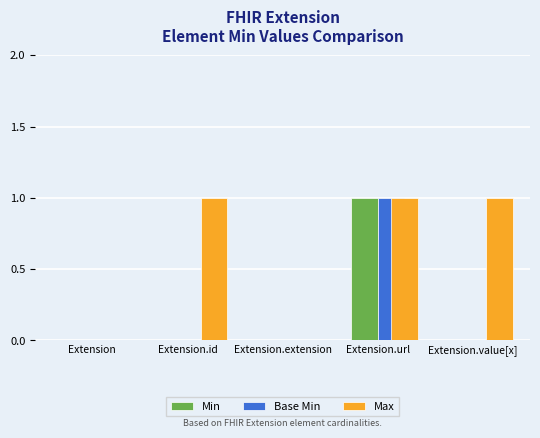

Are the bars grouped side by side (vs. stacked)?

Yes